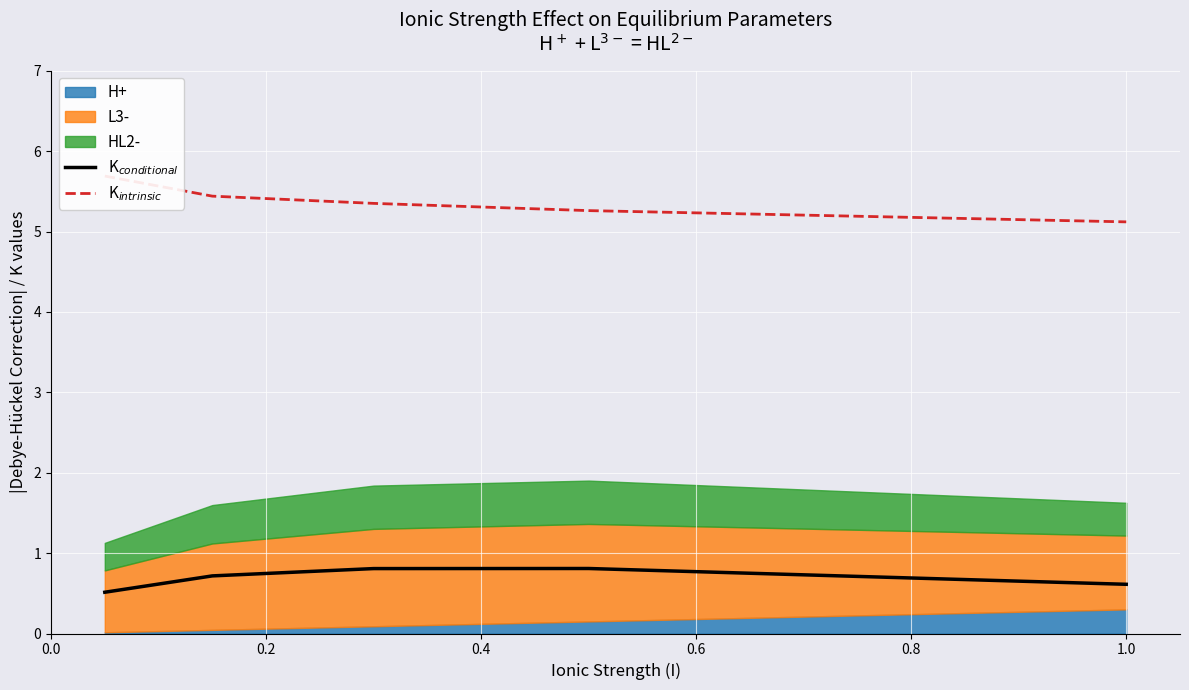

What is the sum of all K$_{intrinsic}$ values?

26.9